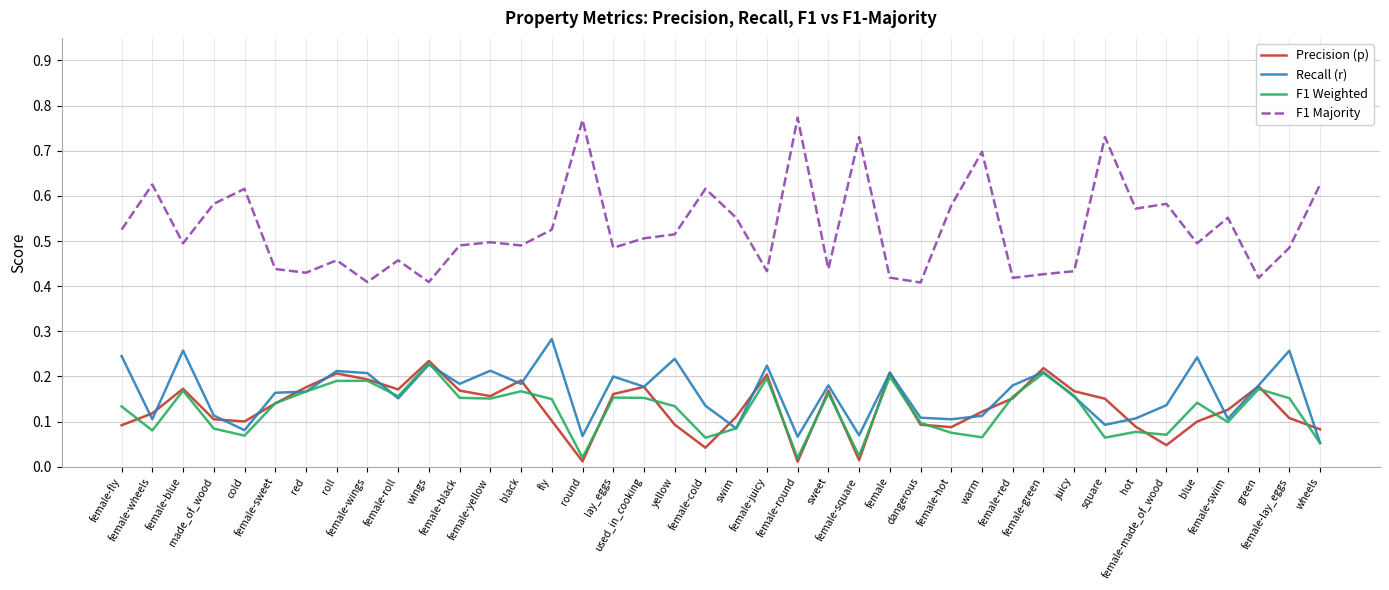

True or false: F1 Weighted and F1 Majority cross at least once.

False